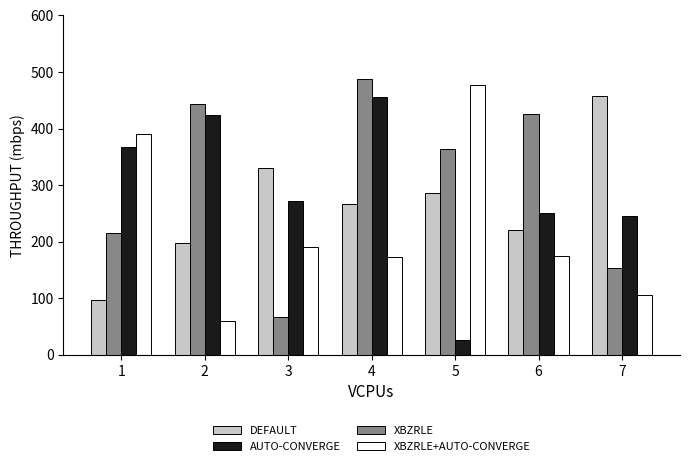

Where is XBZRLE nearest to the value 277?

1